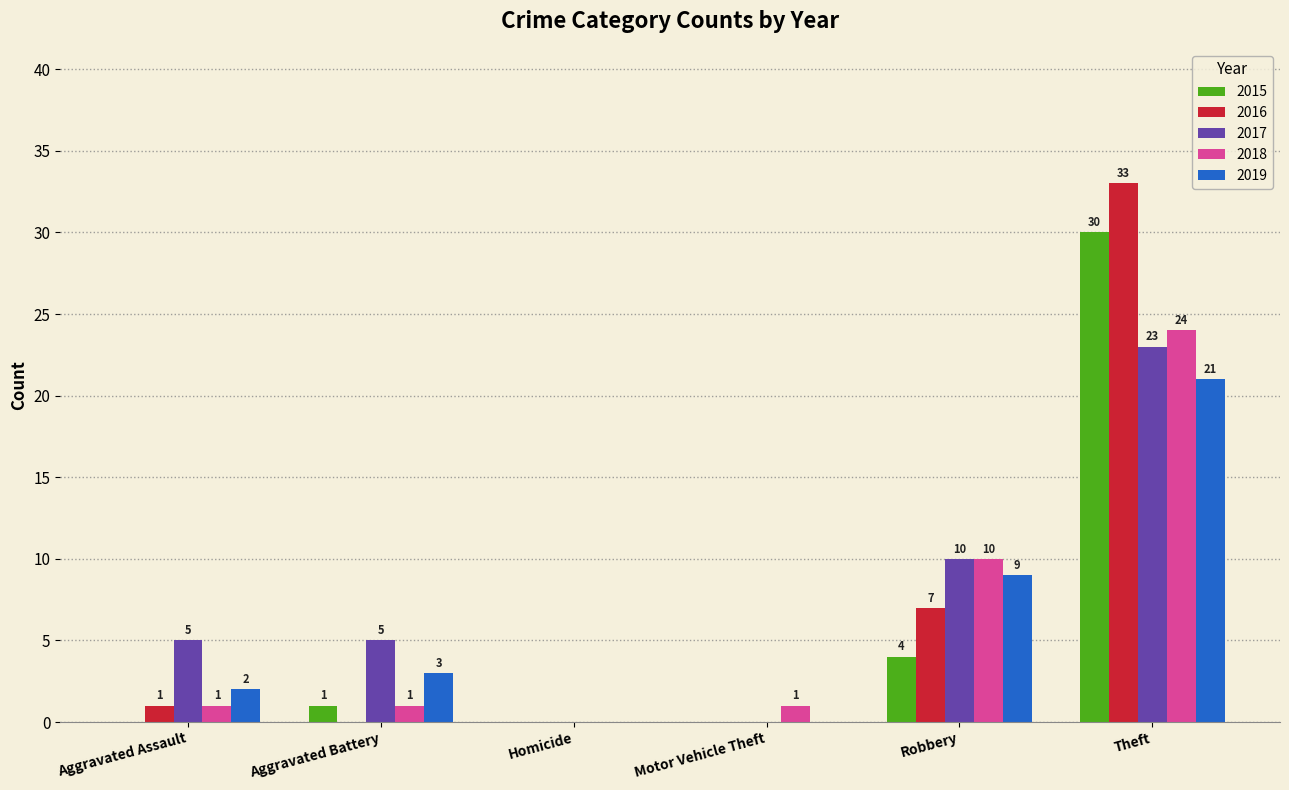

How many groups of bars are there?

6